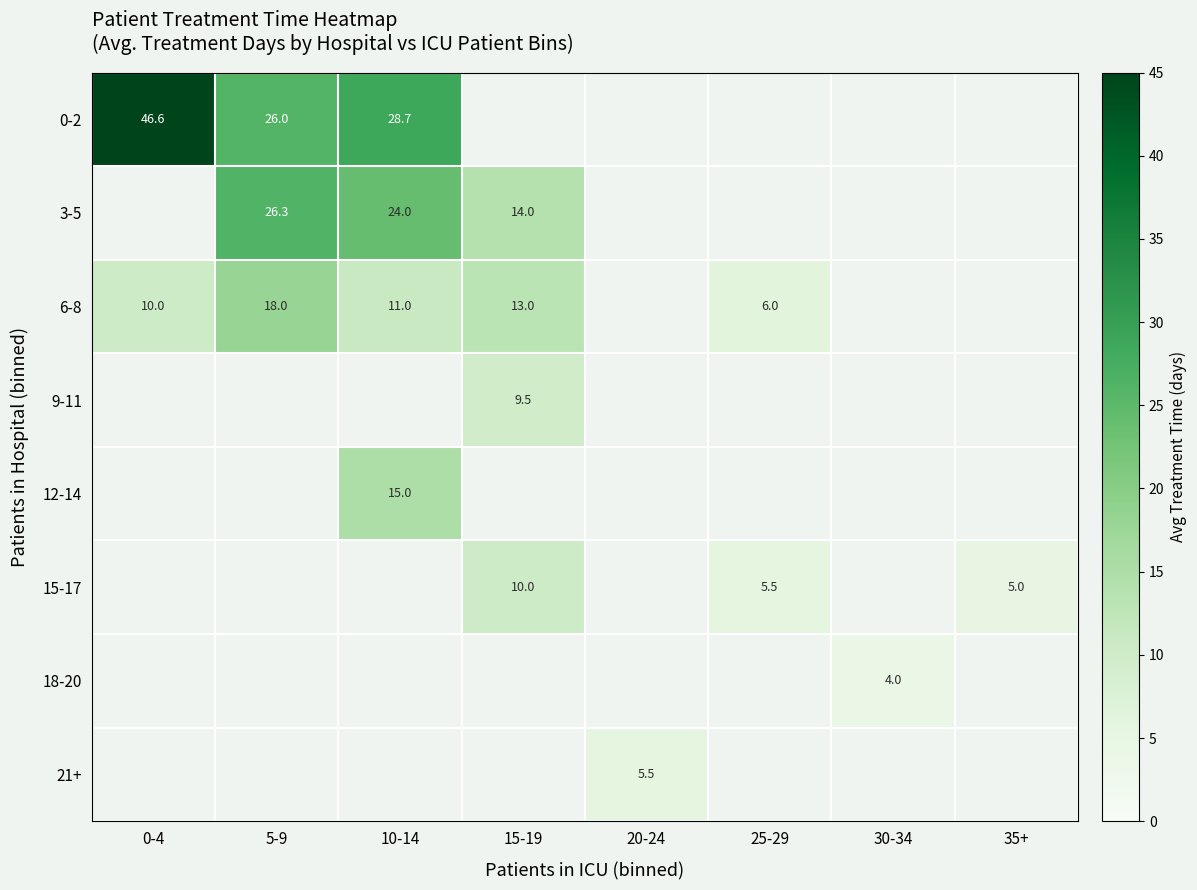

What is the difference between the highest and lowest values at 0-4?

36.6